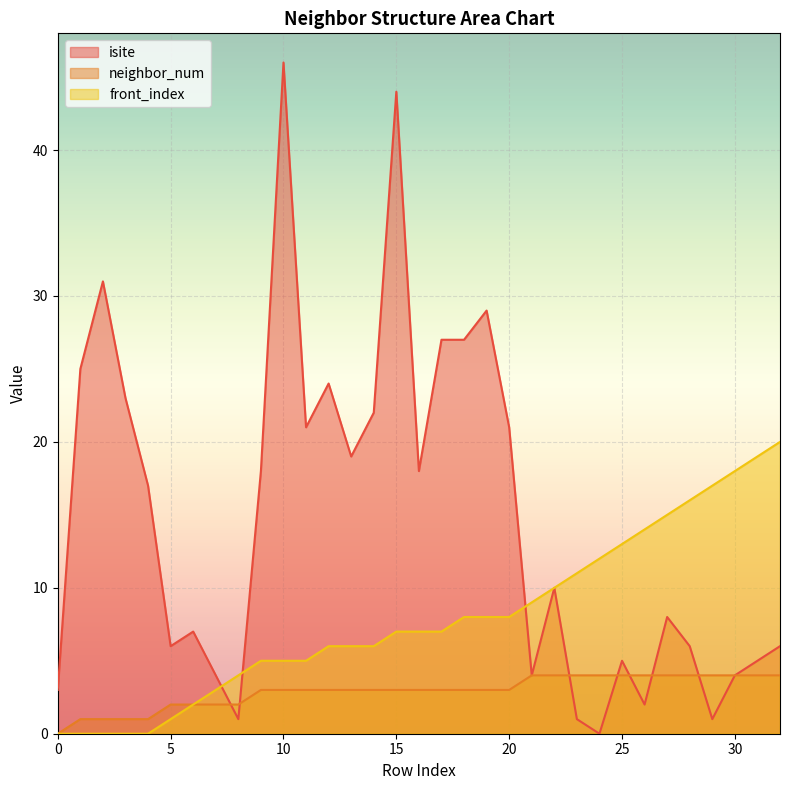

How many lines are shown in the chart?

3